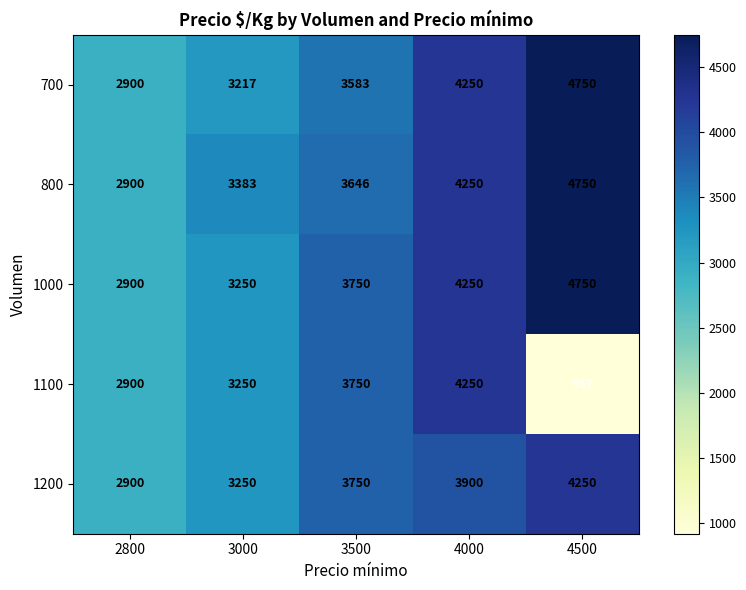

What value does the 800 series have at 4500, to the nearest 50?

4750